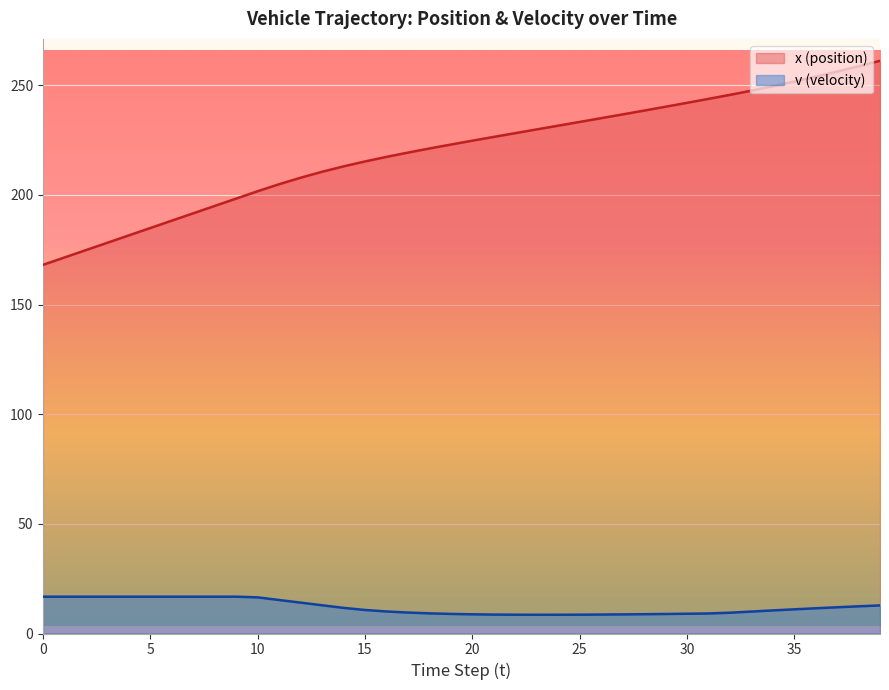

True or false: x (position) and v (velocity) intersect in this chart.

False